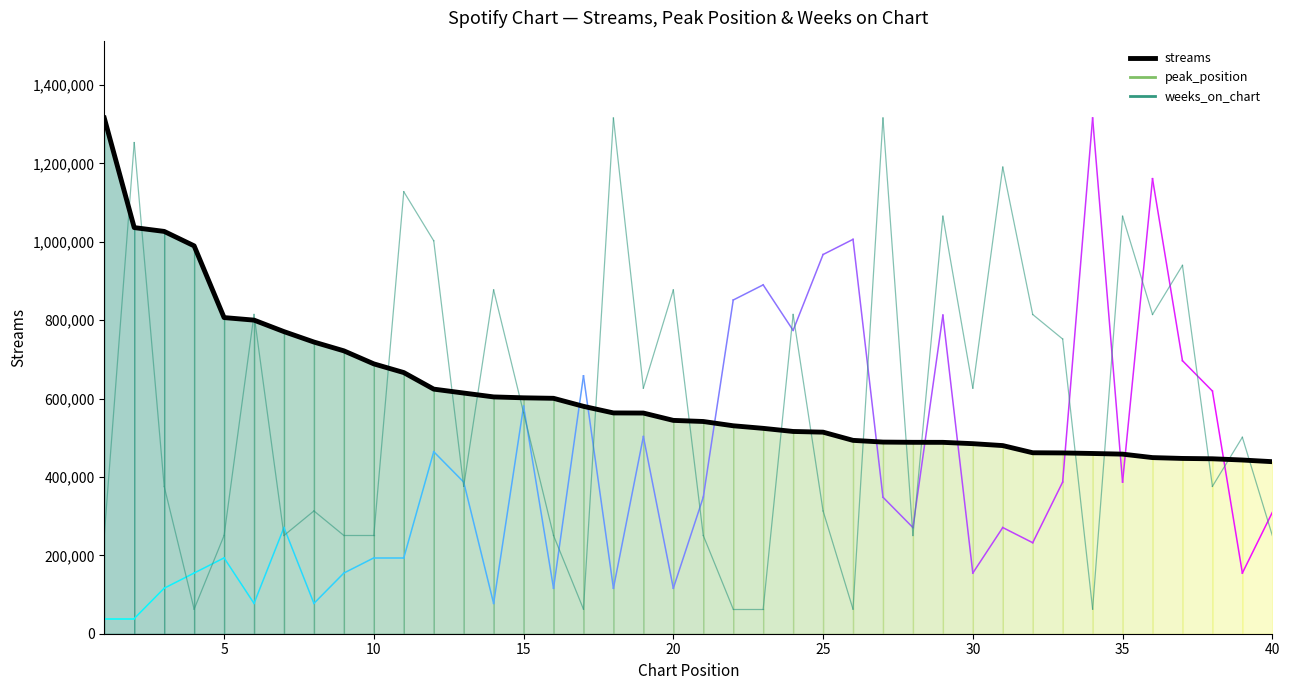

What is the difference between the maximum and minimum values?

876856